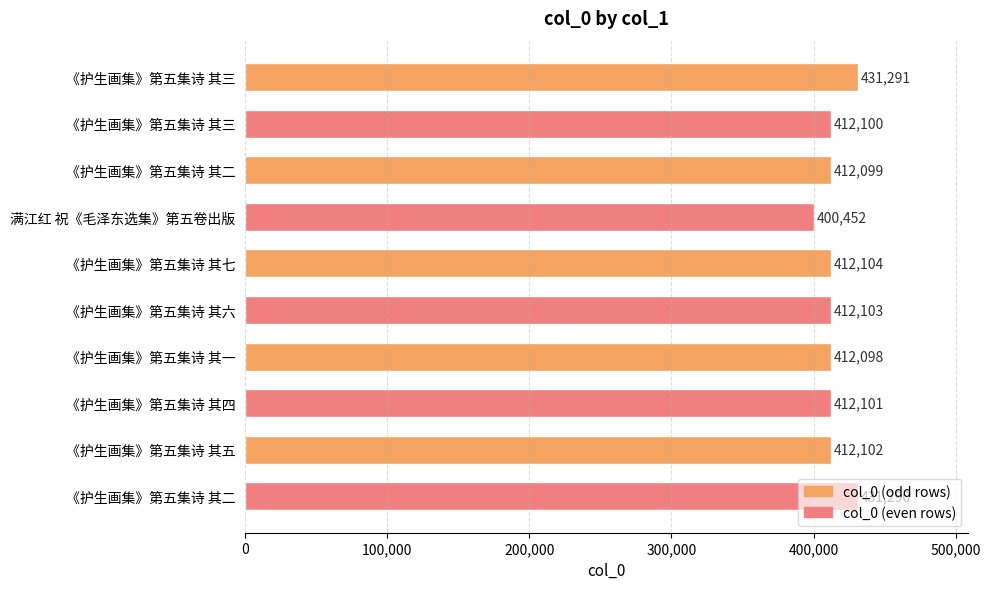

What is the minimum value shown in the chart?

400452